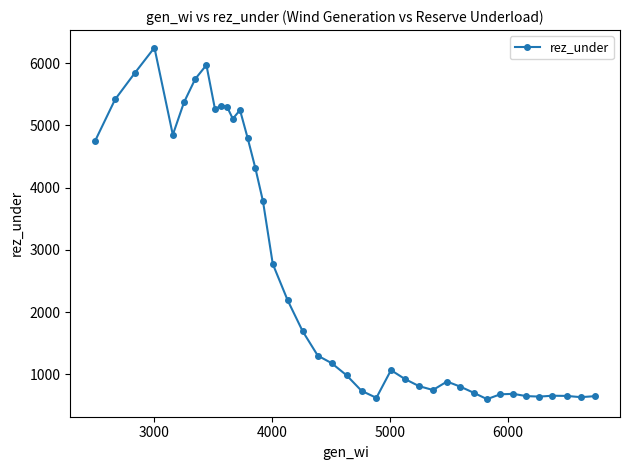

How many data points does each series have?

40